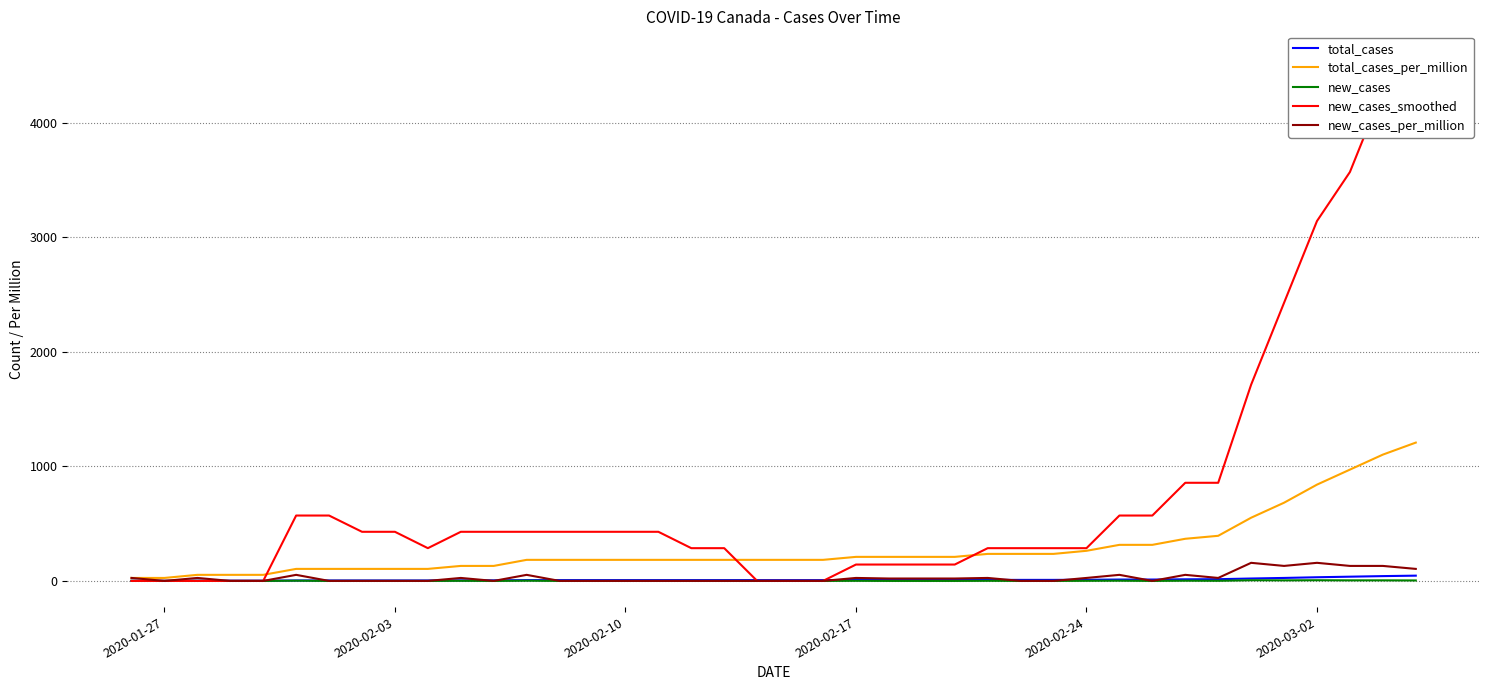

What are all the series names shown in the legend?

total_cases, total_cases_per_million, new_cases, new_cases_smoothed, new_cases_per_million